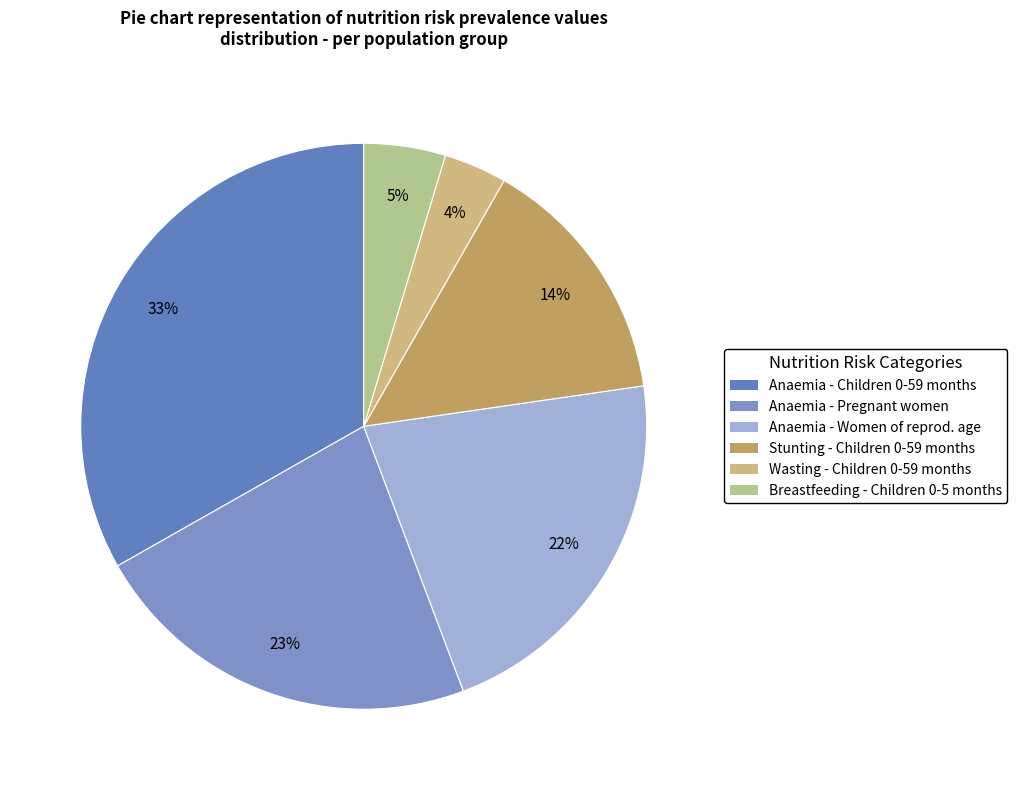

Count the number of slices in the pie.

6